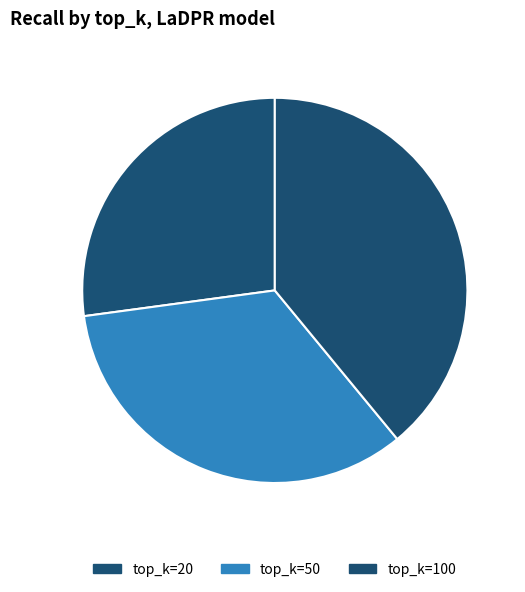

How many segments does this pie chart have?

3